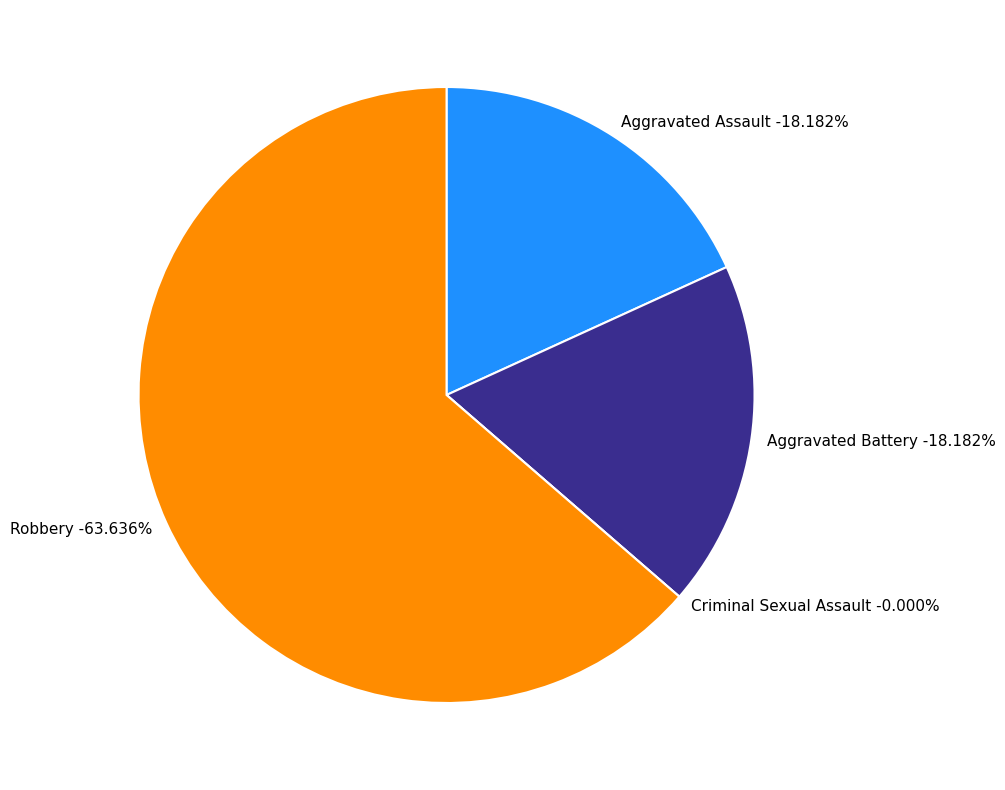

True or false: Aggravated Assault accounts for 26% of the total.

False